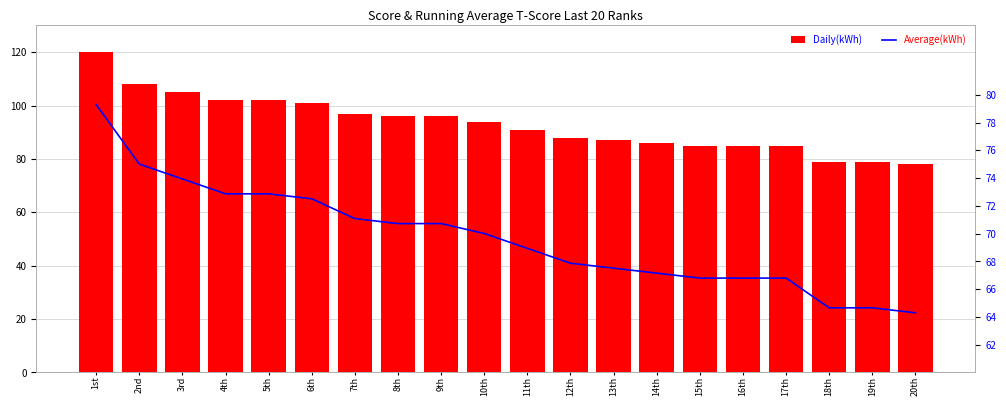

At which category is the sum across all series the highest?

1st